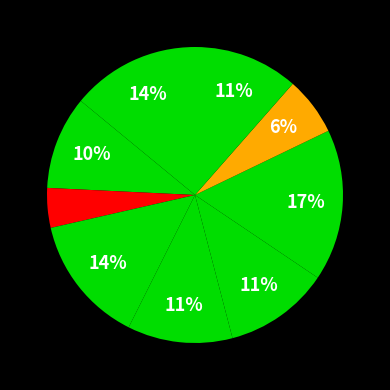

Count the number of slices in the pie.

9